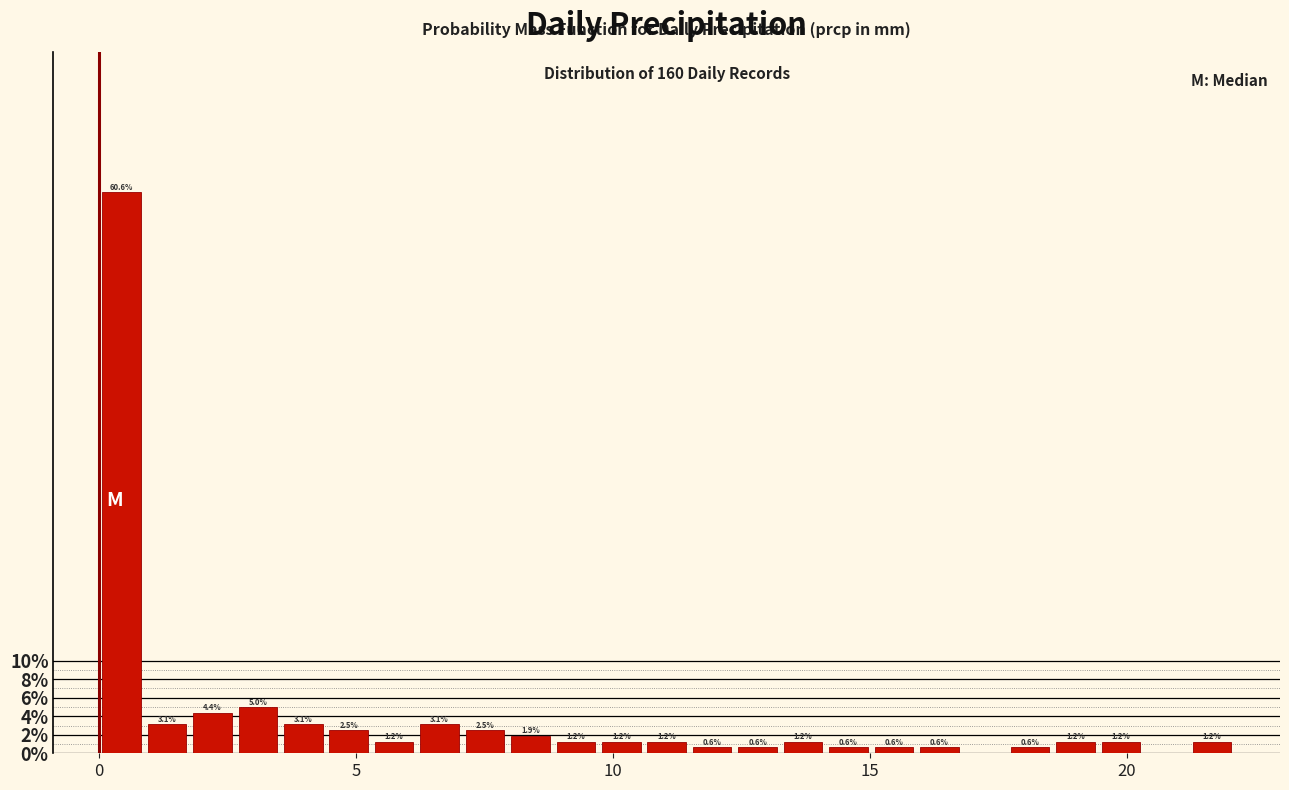

Read against the x-axis, roughly where is the centre of the tallest bar?

0.5